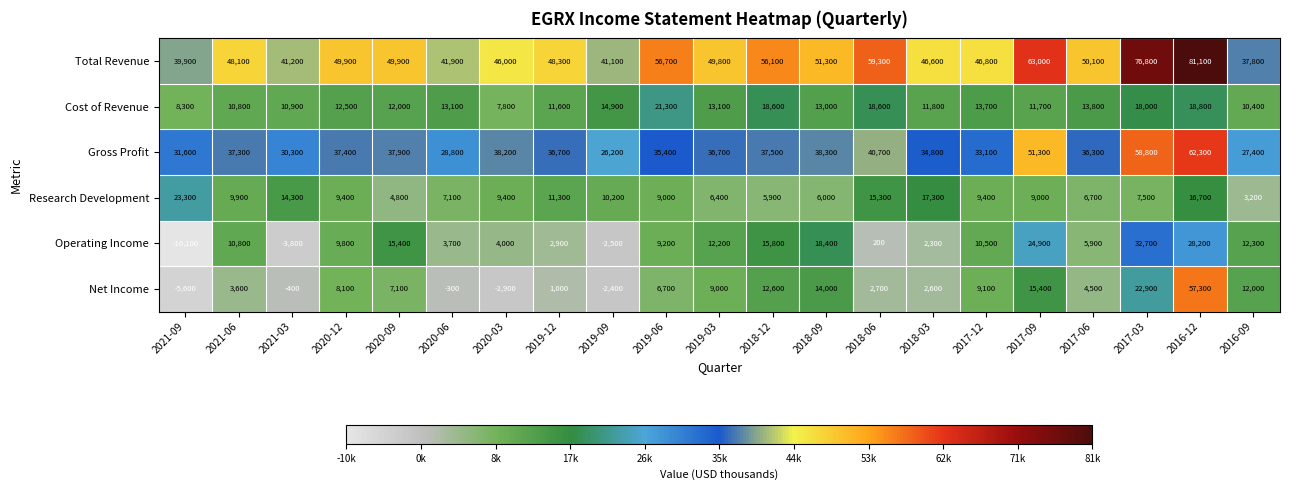

Which series has the largest total across all categories?

Total Revenue